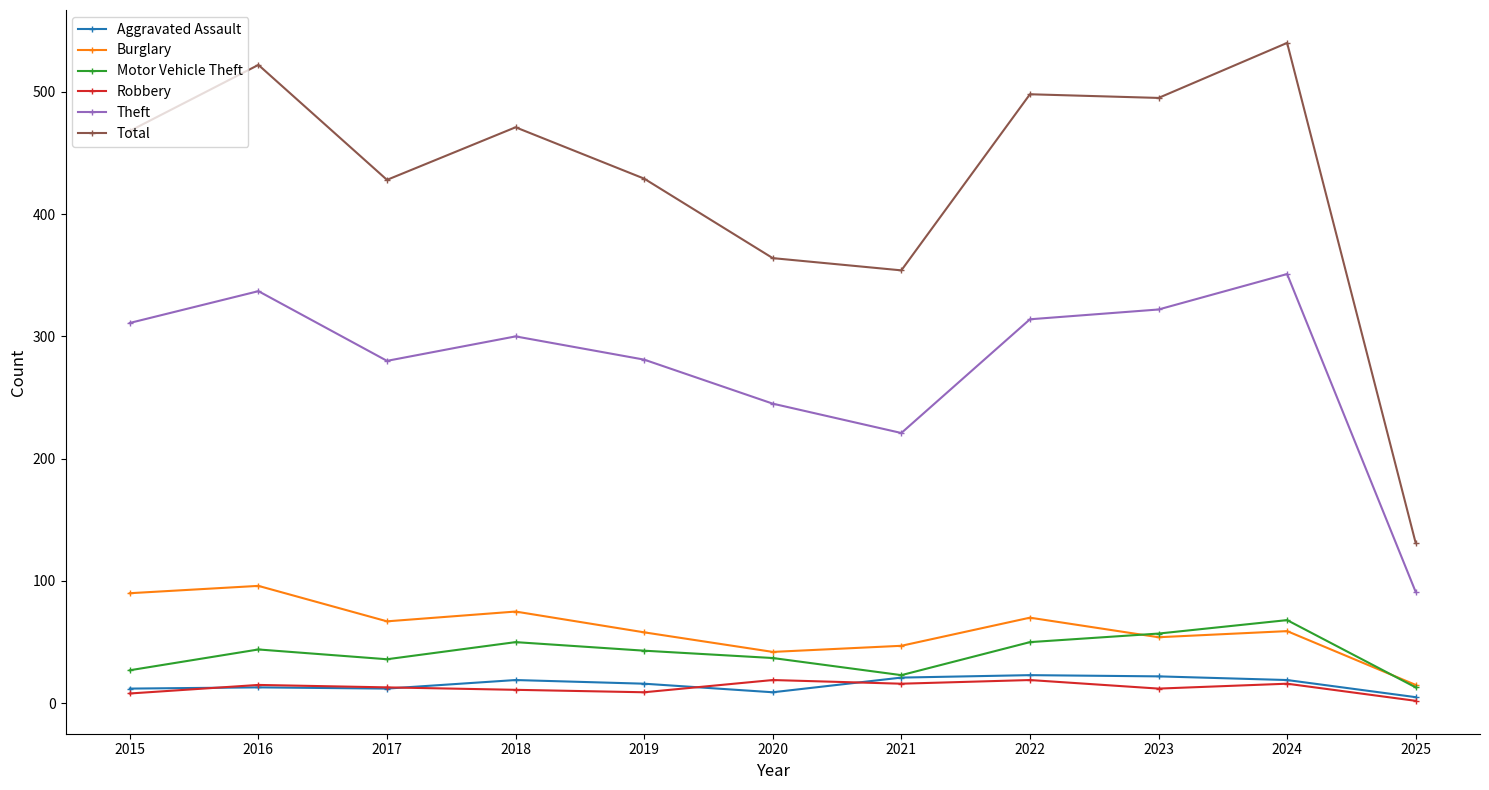

What is the smallest value displayed?

2